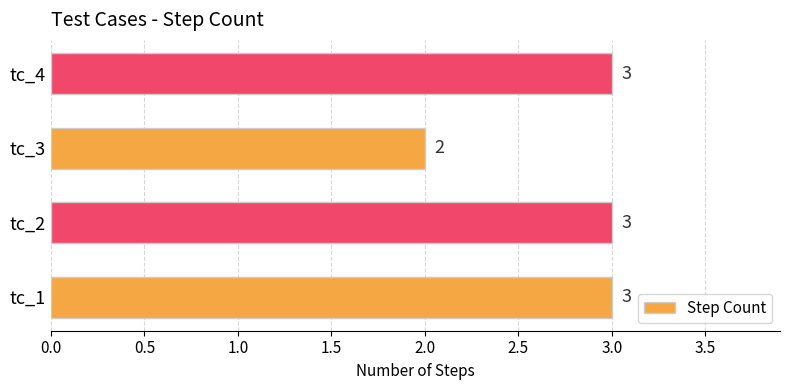

Between tc_1 and tc_3, which is larger?

tc_1